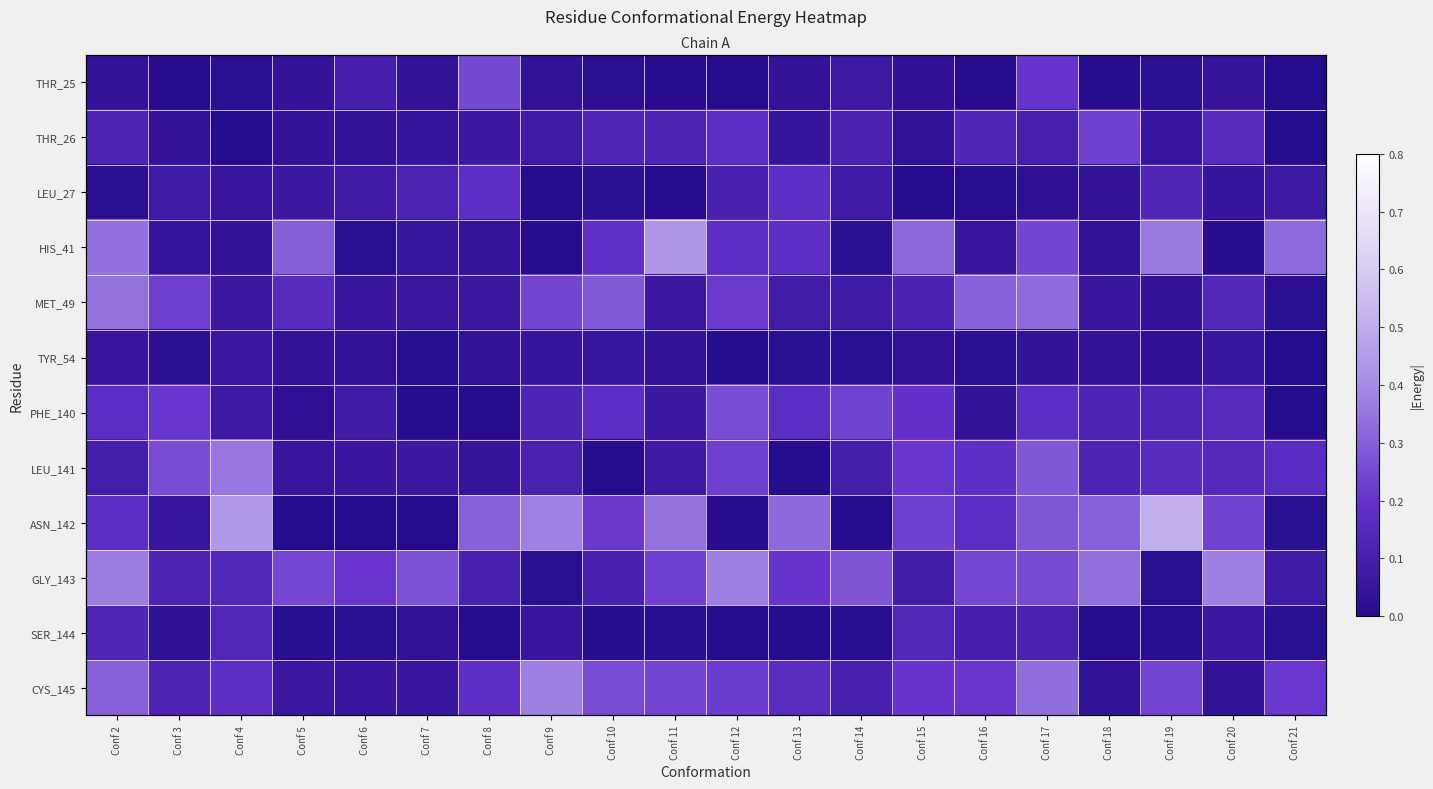

What value does the MET_49 series have at Conf 18?

0.1